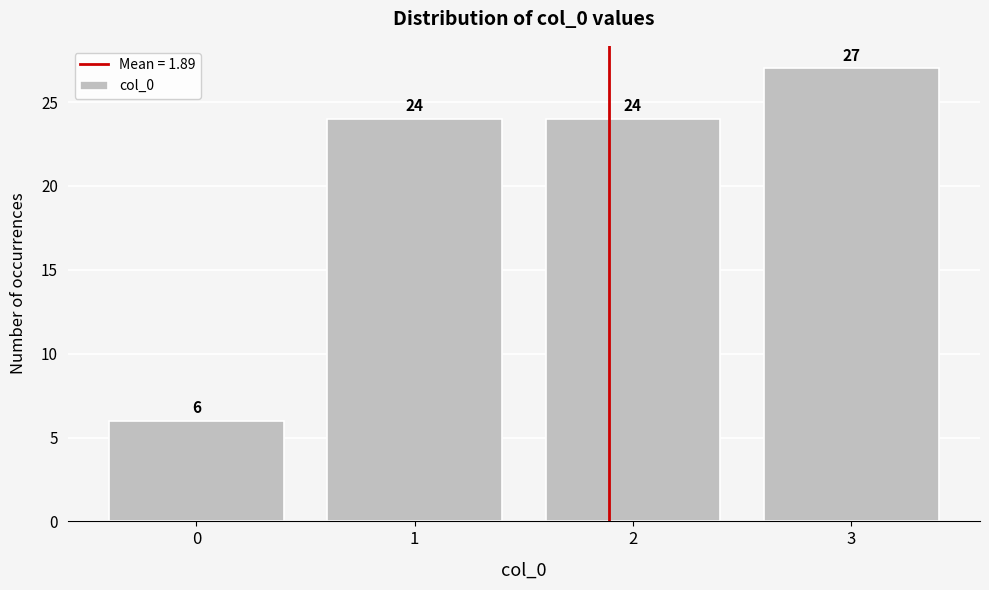

Reading right to left, transcribe all the data shown in this chart.

3=27	2=24	1=24	0=6